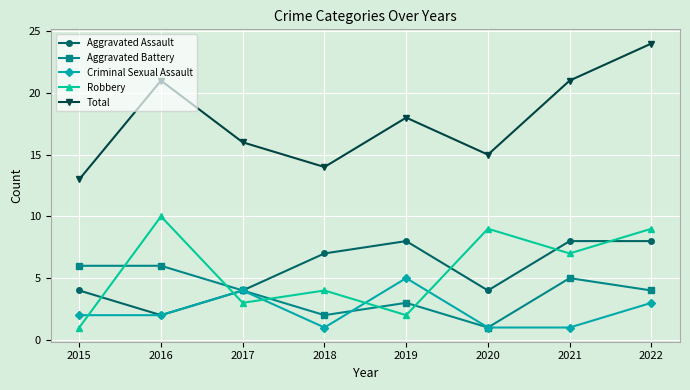

How many data points in Aggravated Assault are less than 7?

4